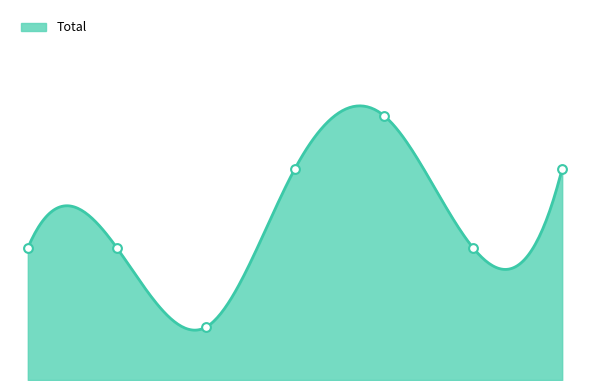

Which has a higher value, 2 or 4?

4